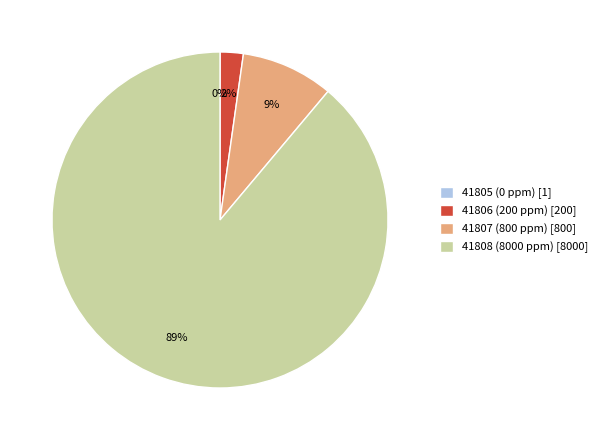

To the nearest percent, what is the difference between the 41806 (200 ppm) and 41807 (800 ppm) slice percentages?

7%